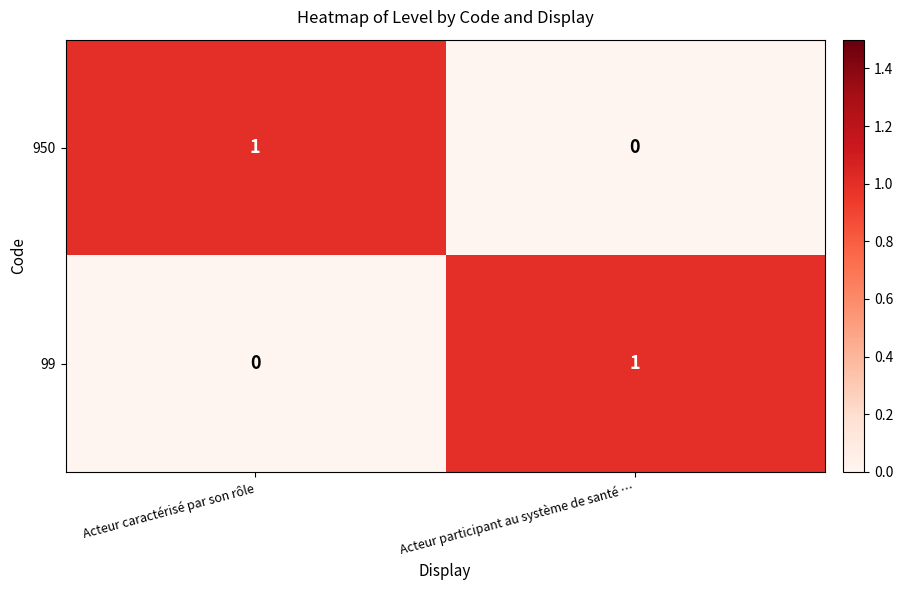

Count the number of categories in the chart.

2